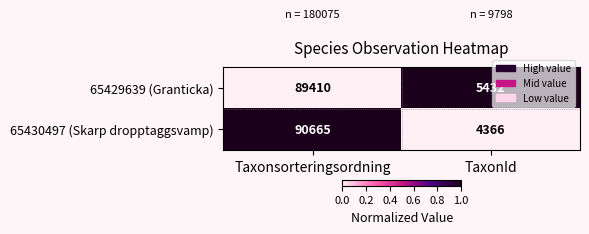

Rank the series at Taxonsorteringsordning from highest to lowest value.

65430497 (Skarp dropptaggsvamp), 65429639 (Granticka)